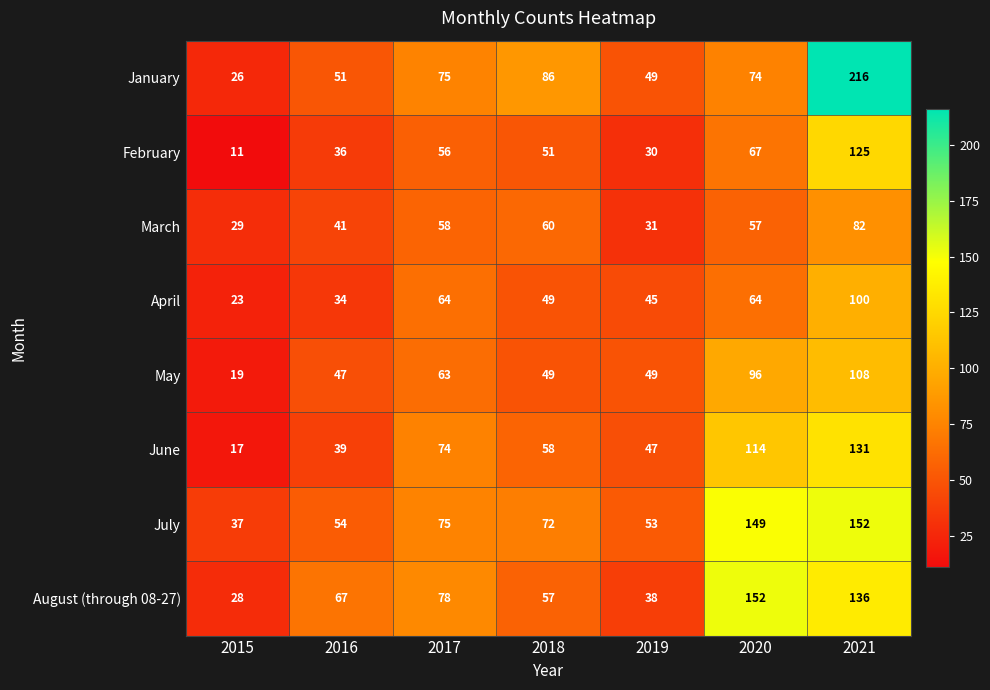

What is the sum of all June values?

480